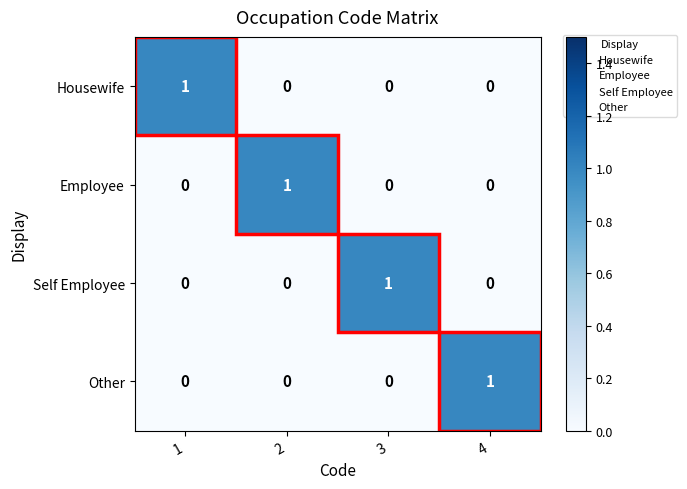

At how many categories does at least one series exceed 0?

4